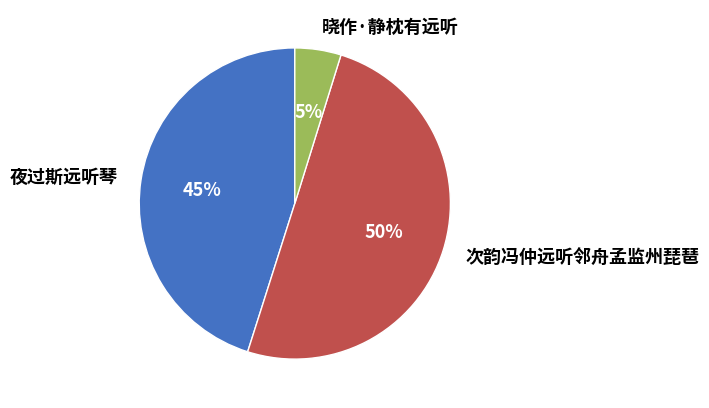

Combined, do 夜过斯远听琴 and 次韵冯仲远听邻舟孟监州琵琶 account for over 50%?

Yes